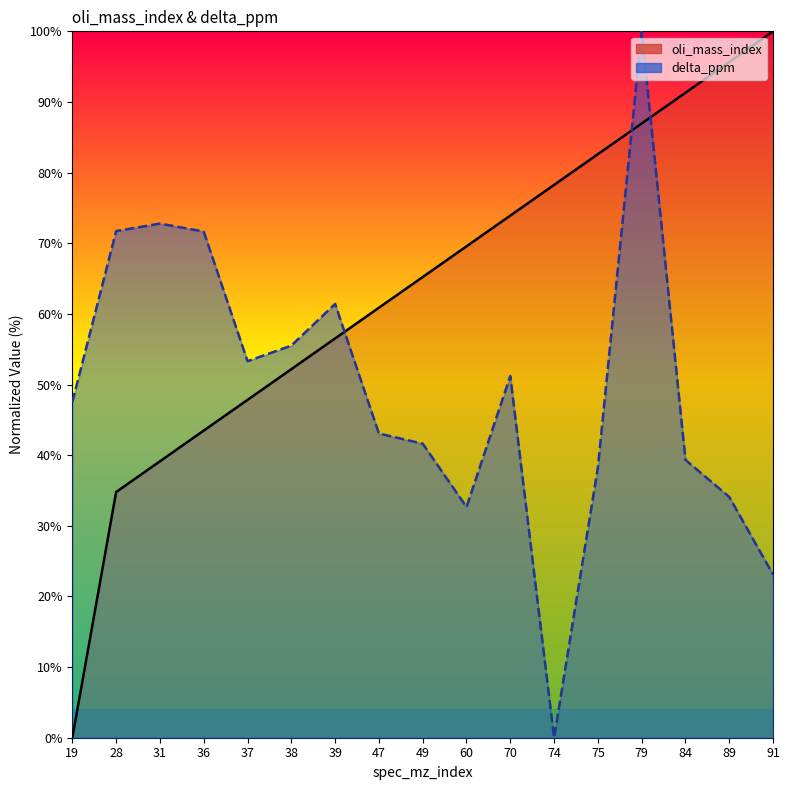

Reading right to left, what are all the values shown in this chart?

oli_mass_index: 91=100.0	89=95.7	84=91.3	79=87.0	75=82.6	74=78.3	70=73.9	60=69.6	49=65.2	47=60.9	39=56.5	38=52.2	37=47.8	36=43.5	31=39.1	28=34.8	19=0.0
delta_ppm: 91=23.1	89=34.1	84=39.3	79=100.0	75=38.3	74=0.0	70=51.2	60=32.7	49=41.6	47=43.1	39=61.4	38=55.5	37=53.3	36=71.7	31=72.8	28=71.7	19=47.5